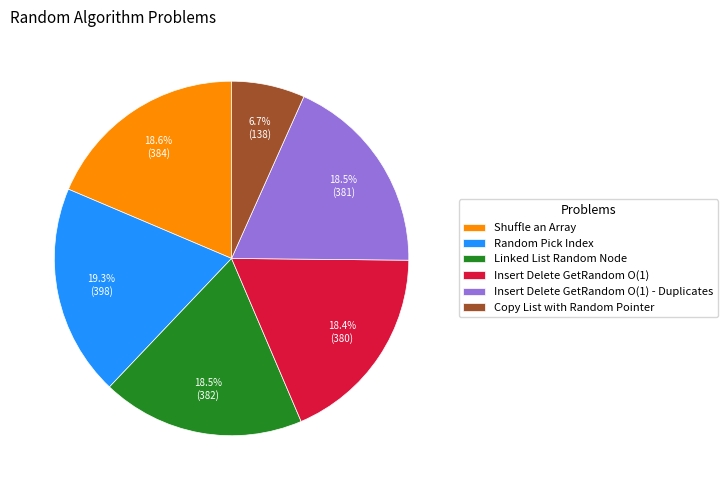

What is the smallest slice in the pie chart?

Copy List with Random Pointer